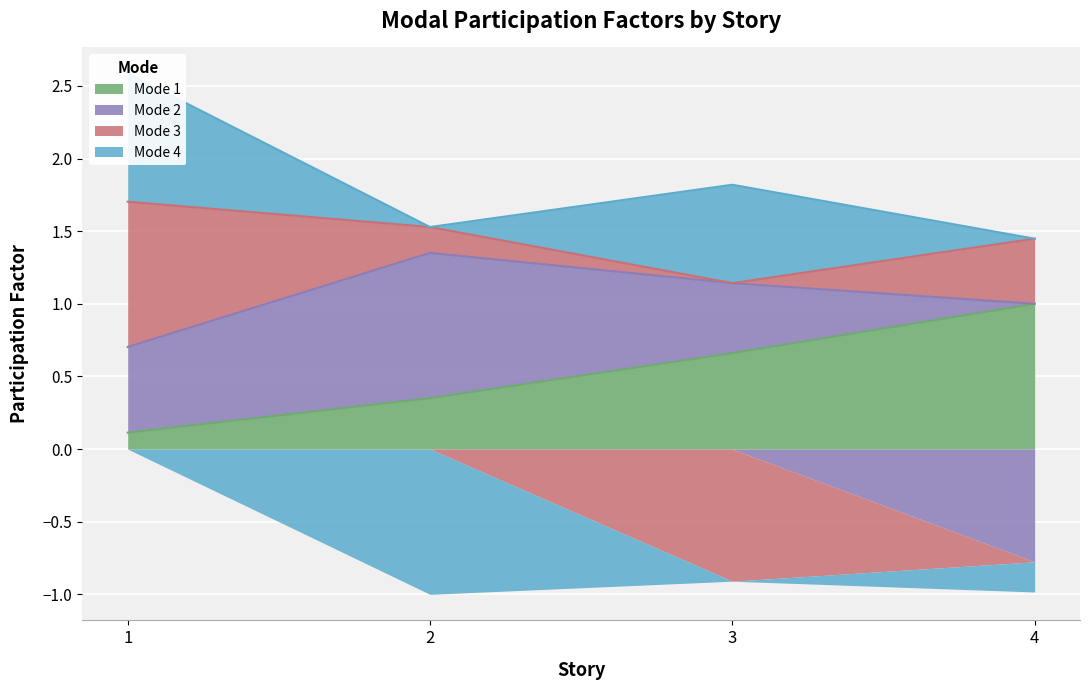

After their last crossing, which series has the higher values: Mode 1 or Mode 2?

Mode 1